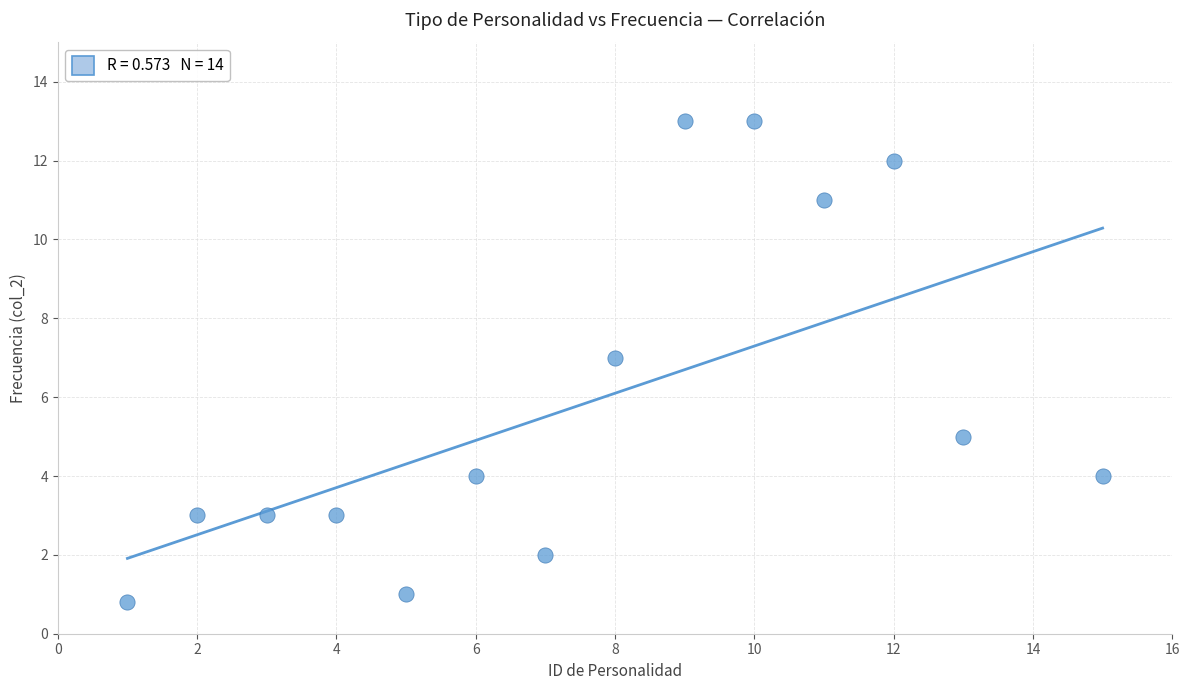

What is the range of X values (max minus min)?

14.0